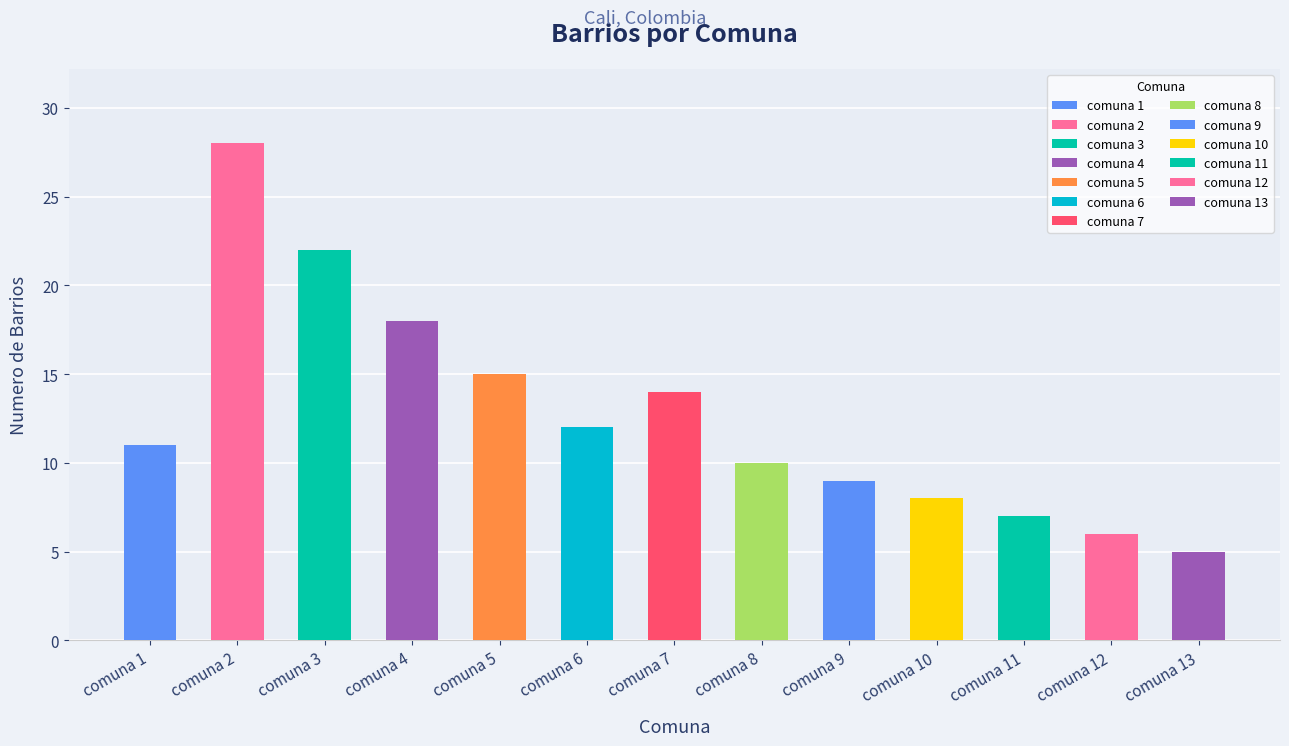

Where does the data first go above 11?

comuna 2